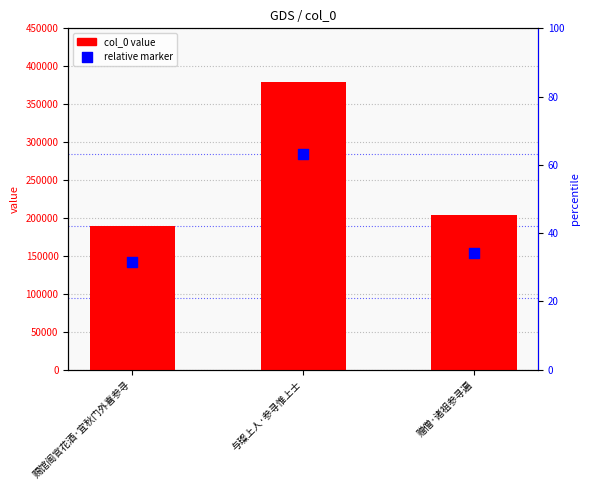

Which series has the largest Y range (max minus min)?

col_0 value